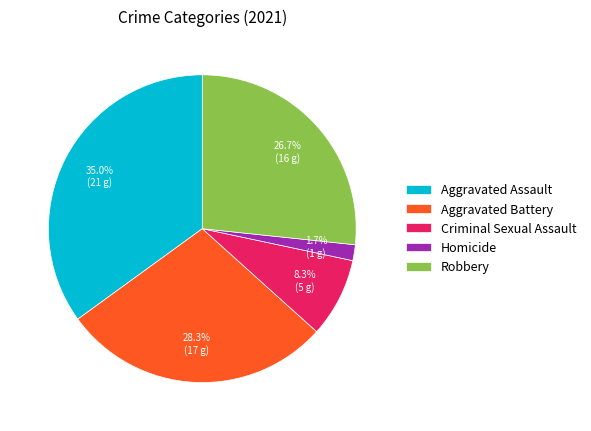

Is there a majority slice in this chart?

No